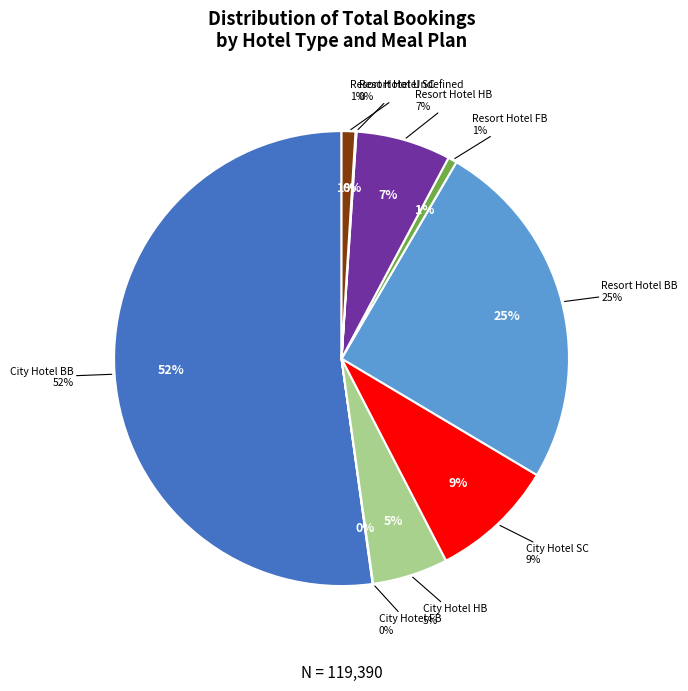

How much of the chart is everything except Resort Hotel BB?

74.9%